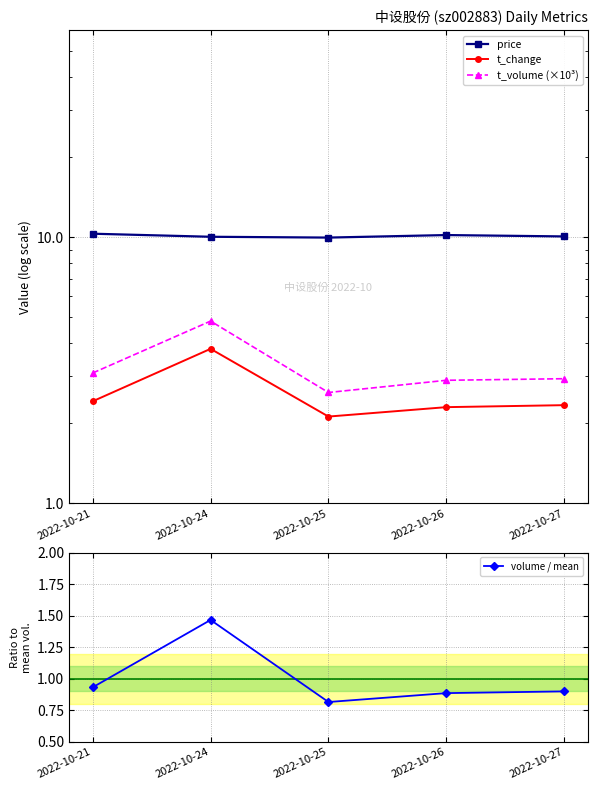

Which series has the largest total across all categories?

price